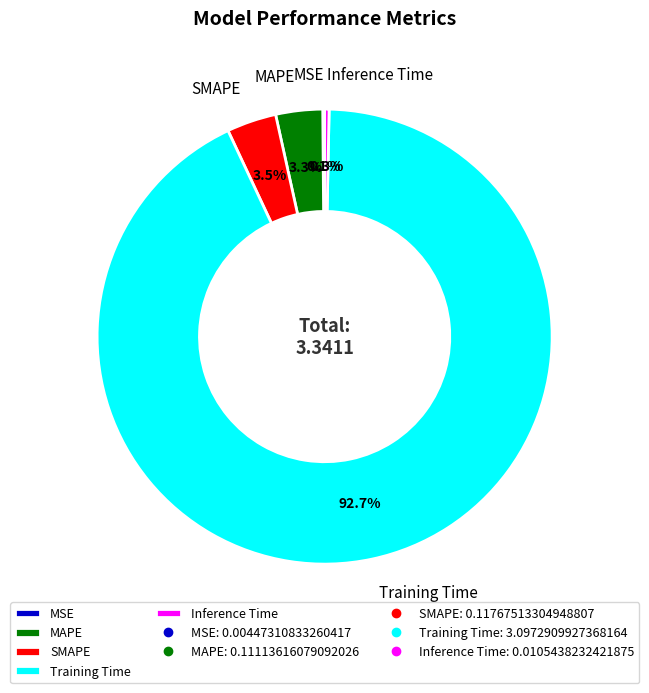

What percentage is the MAPE slice, to the nearest percent?

3%